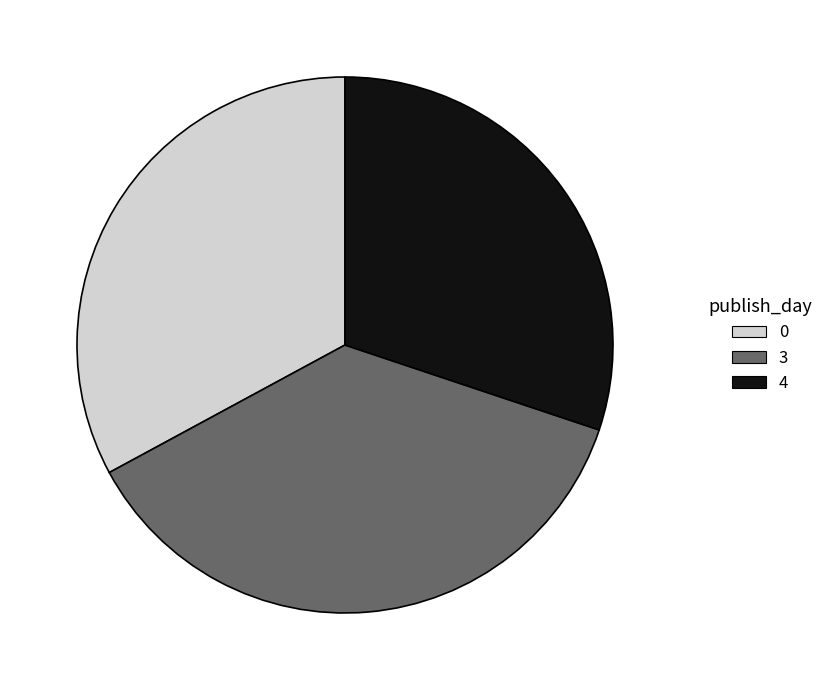

Rank the categories by value from highest to lowest.

3, 0, 4